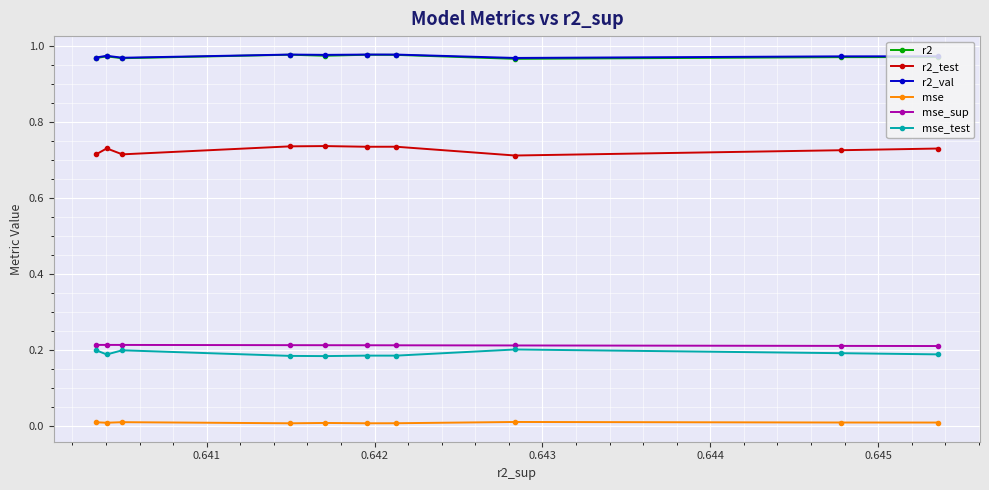

Which series has the largest range (max minus min)?

r2_test